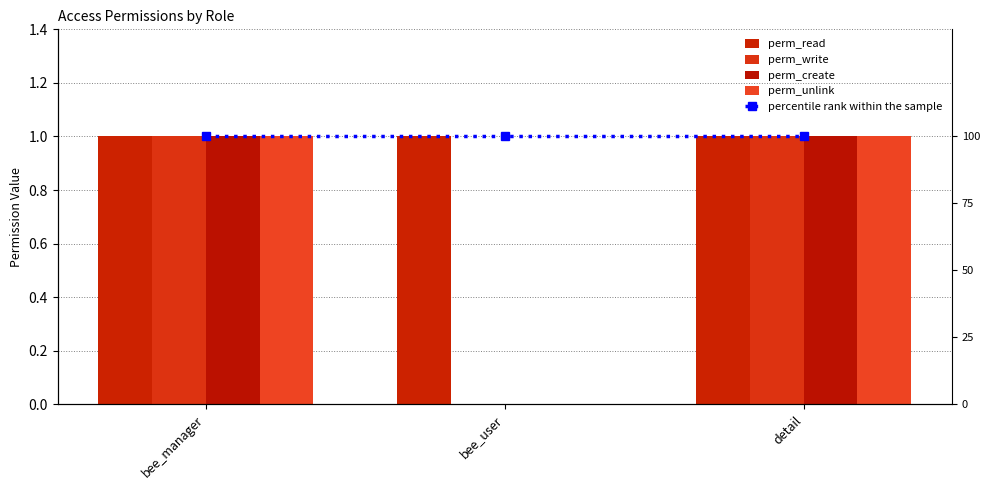

Which series has the largest range (max minus min)?

perm_write